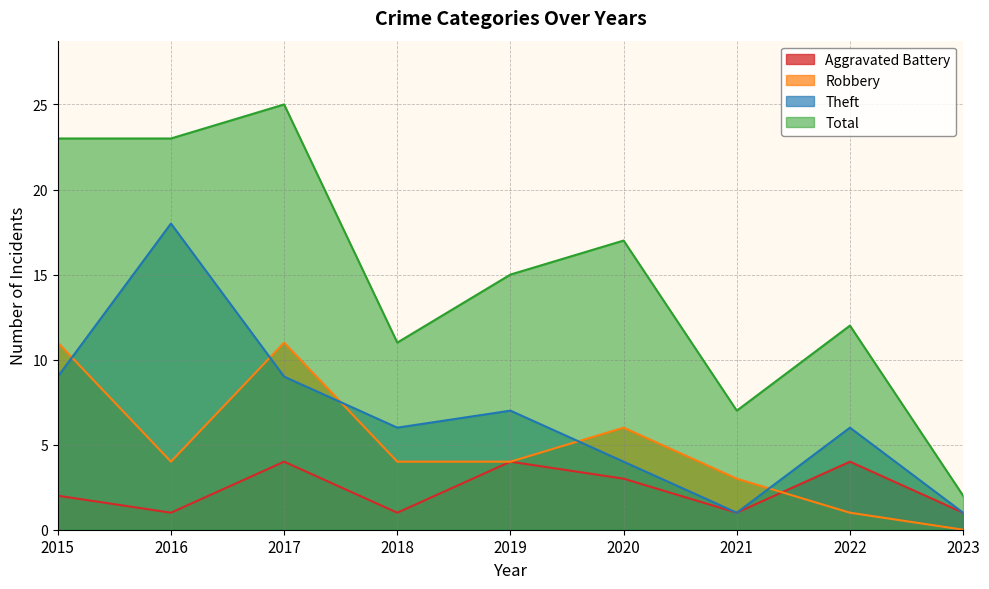

What is the value of the Total point at the 3rd from the left?

25